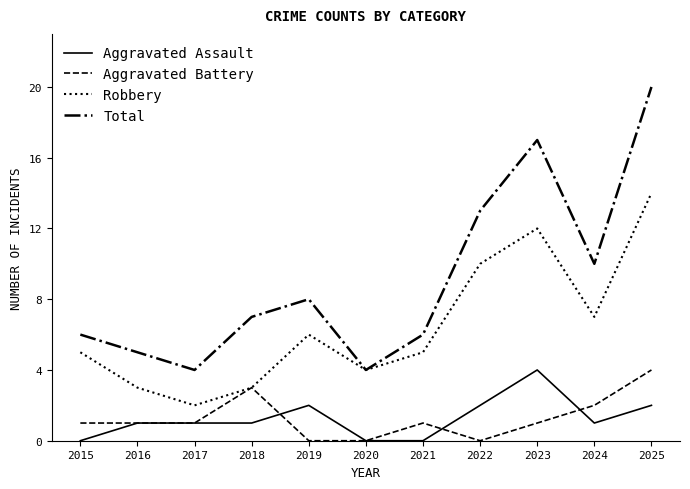

What is the sum of the Aggravated Assault values at 2025 and 2023?

6